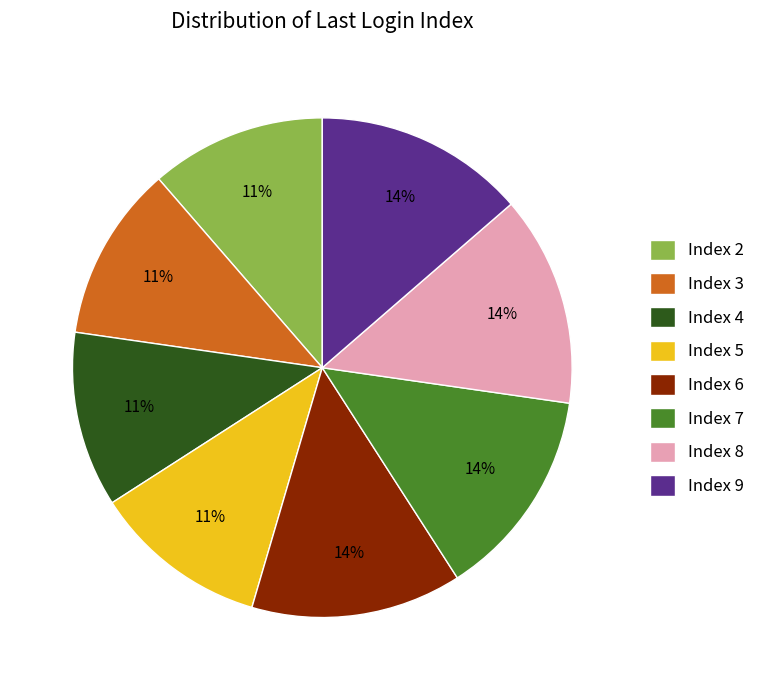

Is there a majority slice in this chart?

No